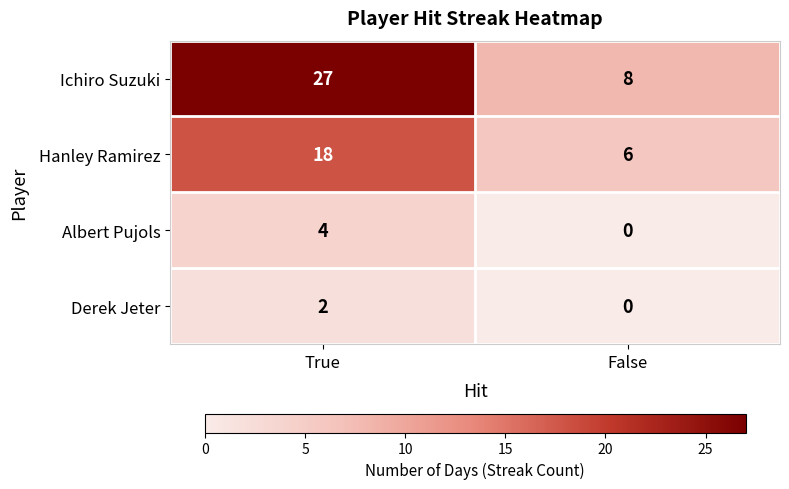

List the labels in order of Albert Pujols value, largest first.

True, False